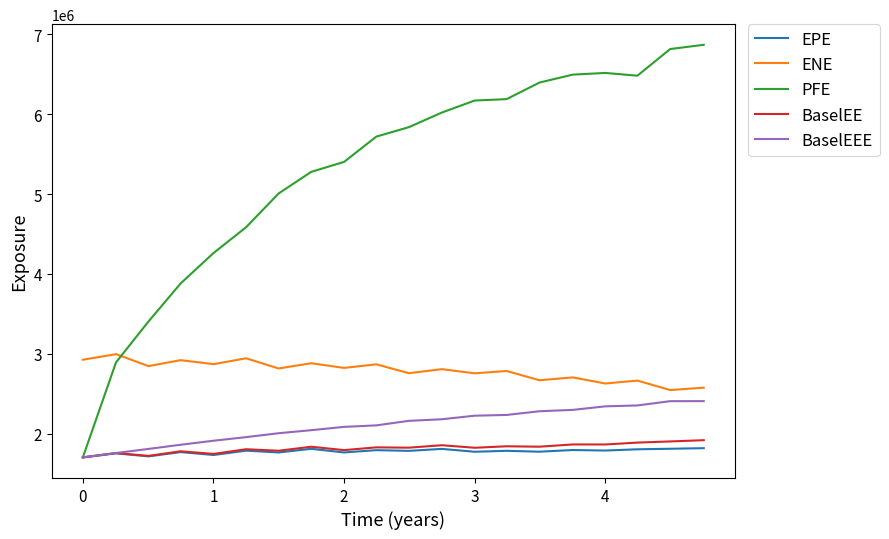

True or false: BaselEE has more than 0 points higher than both neighbors.

True